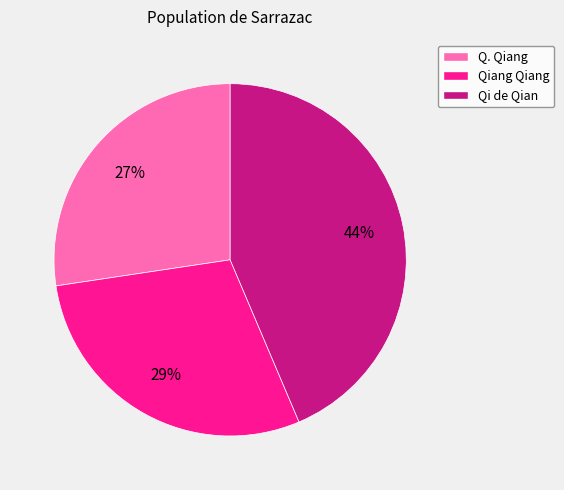

What percentage is the Qiang Qiang slice, to the nearest percent?

29%